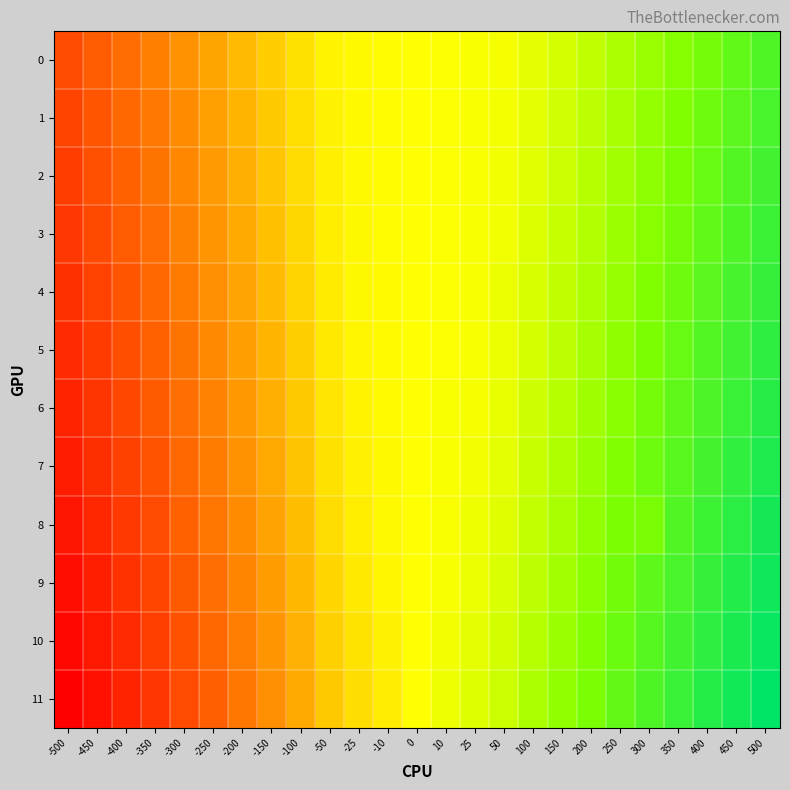

Reading left to right, transcribe all the data shown in this chart.

0: -500=-813	-450=-736	-400=-656	-350=-574	-300=-490	-250=-403	-200=-314	-150=-223	-100=-132	-50=-52	-25=-25	-10=-17	0=0	10=17	25=24	50=48	100=124	150=216	200=312	250=408	300=503	350=597	400=690	450=783	500=874
1: -500=-841	-450=-763	-400=-682	-350=-600	-300=-515	-250=-427	-200=-336	-150=-241	-100=-146	-50=-58	-25=-27	-10=-17	0=0	10=17	25=25	50=54	100=138	150=235	200=335	250=434	300=531	350=626	400=721	450=814	500=906
2: -500=-870	-450=-791	-400=-710	-350=-626	-300=-540	-250=-451	-200=-358	-150=-261	-100=-161	-50=-66	-25=-29	-10=-18	0=0	10=17	25=27	50=61	100=154	150=257	200=360	250=461	300=560	350=657	400=752	450=846	500=939
3: -500=-899	-450=-819	-400=-738	-350=-654	-300=-567	-250=-476	-200=-382	-150=-282	-100=-178	-50=-75	-25=-32	-10=-18	0=0	10=18	25=30	50=69	100=172	150=280	200=387	250=490	300=590	350=688	400=784	450=879	500=973
4: -500=-928	-450=-849	-400=-767	-350=-682	-300=-594	-250=-503	-200=-407	-150=-305	-100=-197	-50=-86	-25=-36	-10=-19	0=0	10=18	25=33	50=90	100=192	150=306	200=415	250=520	300=622	350=721	400=818	450=913	500=1007
5: -500=-959	-450=-879	-400=-796	-350=-711	-300=-623	-250=-531	-200=-433	-150=-330	-100=-218	-50=-99	-25=-43	-10=-20	0=0	10=19	25=39	50=93	100=215	150=333	200=445	250=552	300=655	350=755	400=853	450=948	500=1043
6: -500=-990	-450=-909	-400=-827	-350=-741	-300=-652	-250=-559	-200=-461	-150=-356	-100=-241	-50=-115	-25=-51	-10=-21	0=0	10=20	25=47	50=110	100=241	150=363	200=477	250=585	300=689	350=790	400=888	450=984	500=1079
7: -500=-1021	-450=-941	-400=-858	-350=-772	-300=-683	-250=-589	-200=-490	-150=-384	-100=-267	-50=-132	-25=-62	-10=-24	0=0	10=23	25=59	50=131	100=270	150=395	200=511	250=620	300=725	350=826	400=925	450=1021	500=1116
8: -500=-1053	-450=-973	-400=-889	-350=-803	-300=-714	-250=-620	-200=-520	-150=-413	-100=-294	-50=-157	-25=-78	-10=-29	0=0	10=27	25=74	50=156	100=301	150=429	200=546	250=656	300=671	350=863	400=962	450=1059	500=1164
9: -500=-1086	-450=-1005	-400=-922	-350=-836	-300=-746	-250=-652	-200=-551	-150=-443	-100=-323	-50=-182	-25=-98	-10=-38	0=0	10=35	25=96	50=185	100=335	150=465	200=583	250=694	300=799	350=901	400=1000	450=1097	500=1193
10: -500=-1119	-450=-1038	-400=-955	-350=-869	-300=-779	-250=-684	-200=-584	-150=-475	-100=-354	-50=-211	-25=-123	-10=-57	0=0	10=56	25=125	50=219	100=372	150=502	200=621	250=732	300=838	350=940	400=1040	450=1137	500=1233
11: -500=-1153	-450=-1072	-400=-989	-350=-902	-300=-812	-250=-718	-200=-617	-150=-508	-100=-387	-50=-243	-25=-153	-10=-83	0=0	10=86	25=160	50=256	100=410	150=542	200=661	250=772	300=878	350=980	400=1080	450=1177	500=1273